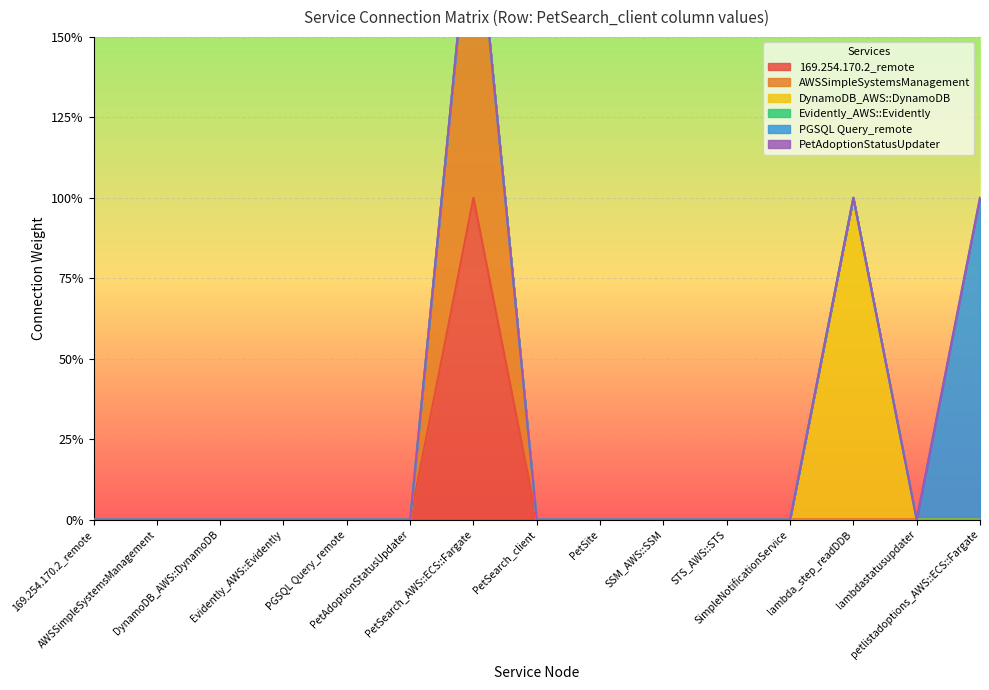

At how many categories does at least one series exceed 0?

3